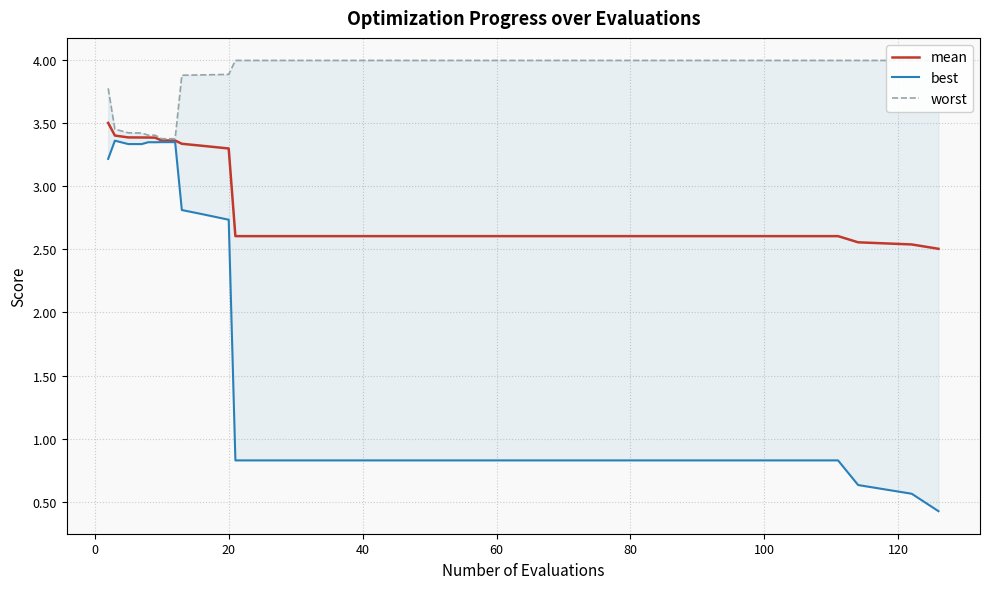

Count the mean values in the range 2 to 3.

10